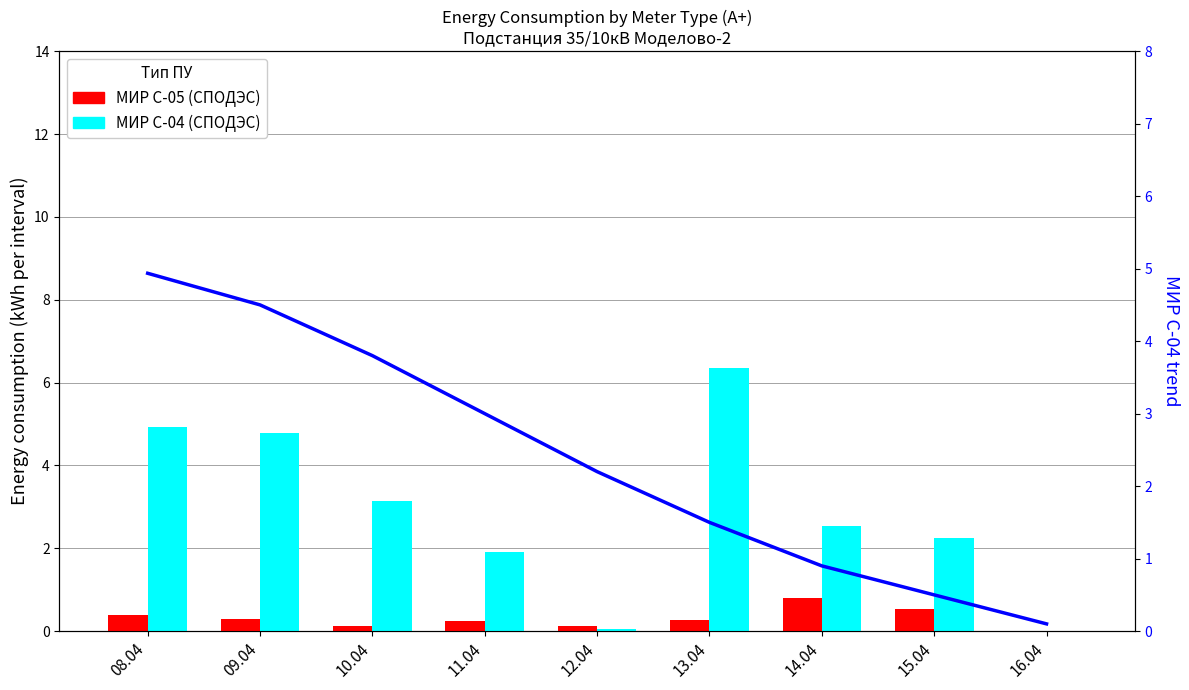

Does the chart contain any negative values?

No